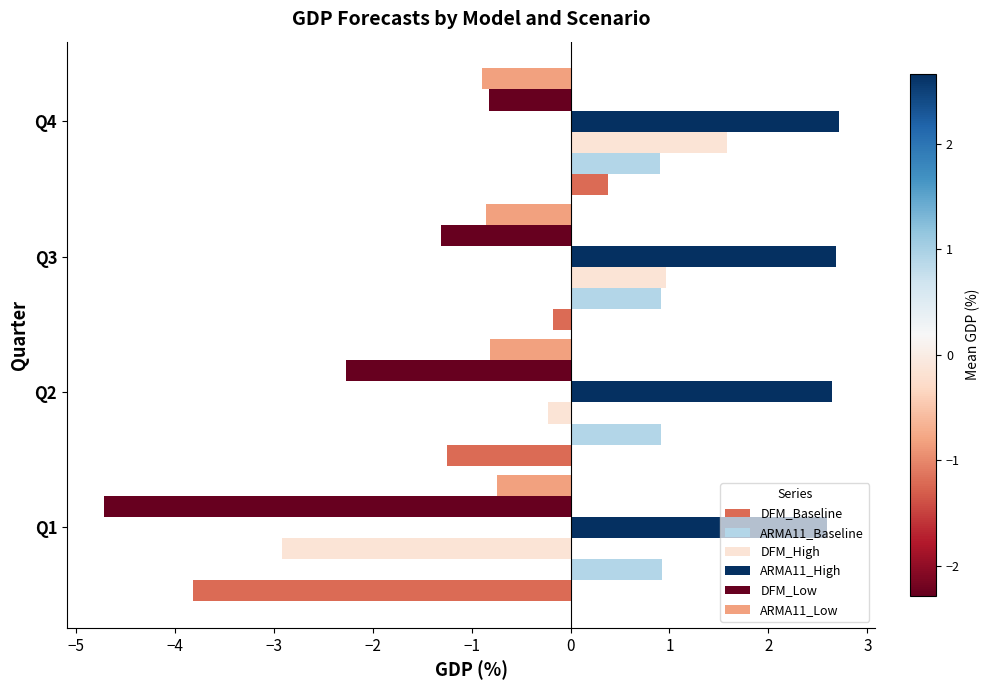

Count the number of data series in this chart.

6